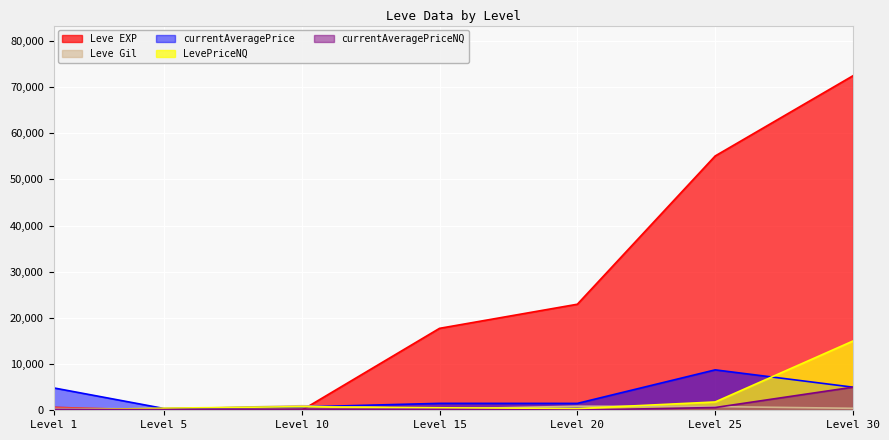

At which category is the sum across all series the highest?

Level 30